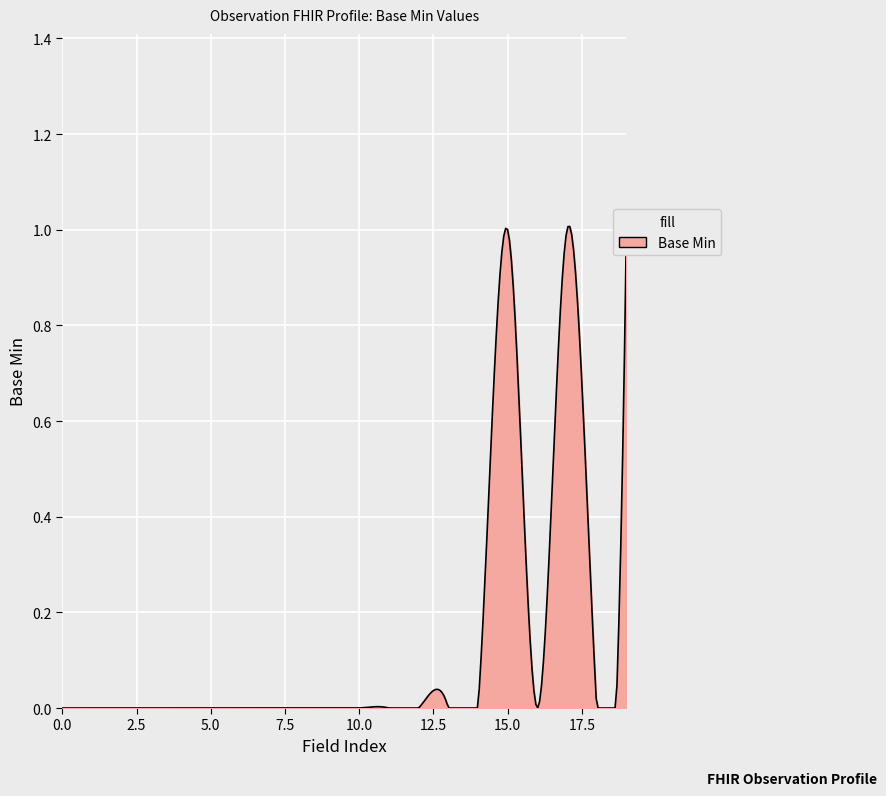

Reading left to right, transcribe all the data shown in this chart.

Observation=0	Observation.id=0	Observation.meta=0	Observation.implicitRules=0	Observation.language=0	Observation.text=0	Observation.contained=0	Observation.extension=0	Observation.modifierExtension=0	Observation.identifier=0	Observation.basedOn=0	Observation.partOf=0	Observation.status=0	Observation.category=0	Observation.code=0	Observation.subject=1	Observation.focus=0	Observation.encounter=1	Observation.effective[x]=0	Observation.performer=1